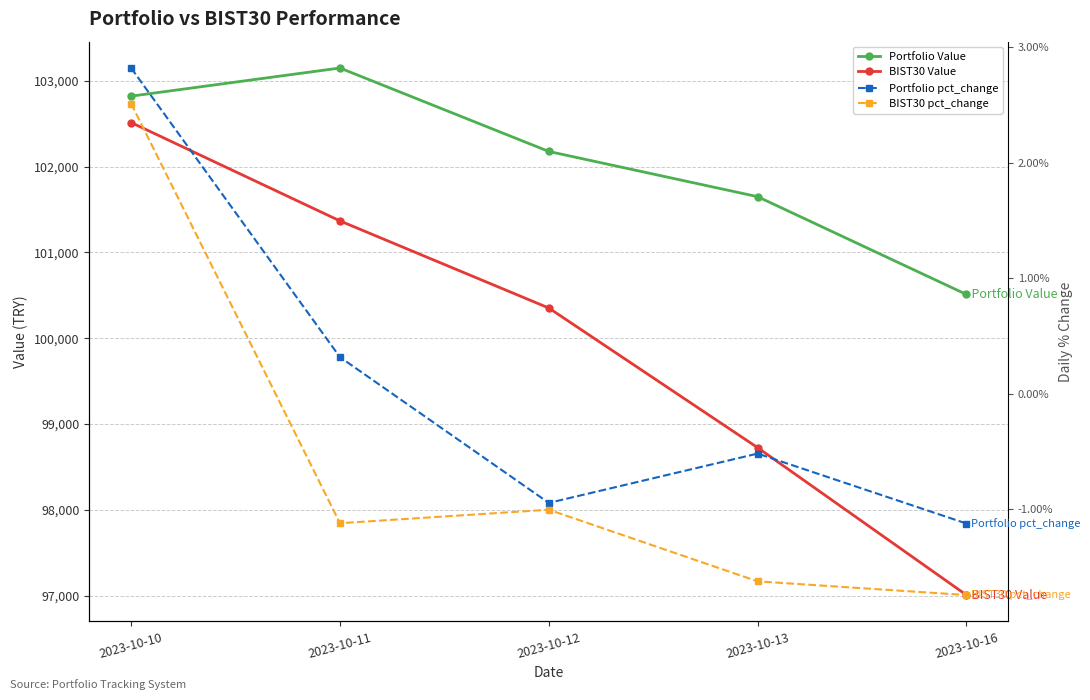

Reading left to right, what are all the values shown in this chart?

Portfolio Value: 2023-10-10=102821.7	2023-10-11=103149.7	2023-10-12=102177.2	2023-10-13=101649.9	2023-10-16=100509.9
BIST30 Value: 2023-10-10=102514.3	2023-10-11=101367.5	2023-10-12=100352.0	2023-10-13=98724.3	2023-10-16=97005.9
Portfolio pct_change: 2023-10-10=0.0	2023-10-11=0.0	2023-10-12=-0.0	2023-10-13=-0.0	2023-10-16=-0.0
BIST30 pct_change: 2023-10-10=0.0	2023-10-11=-0.0	2023-10-12=-0.0	2023-10-13=-0.0	2023-10-16=-0.0